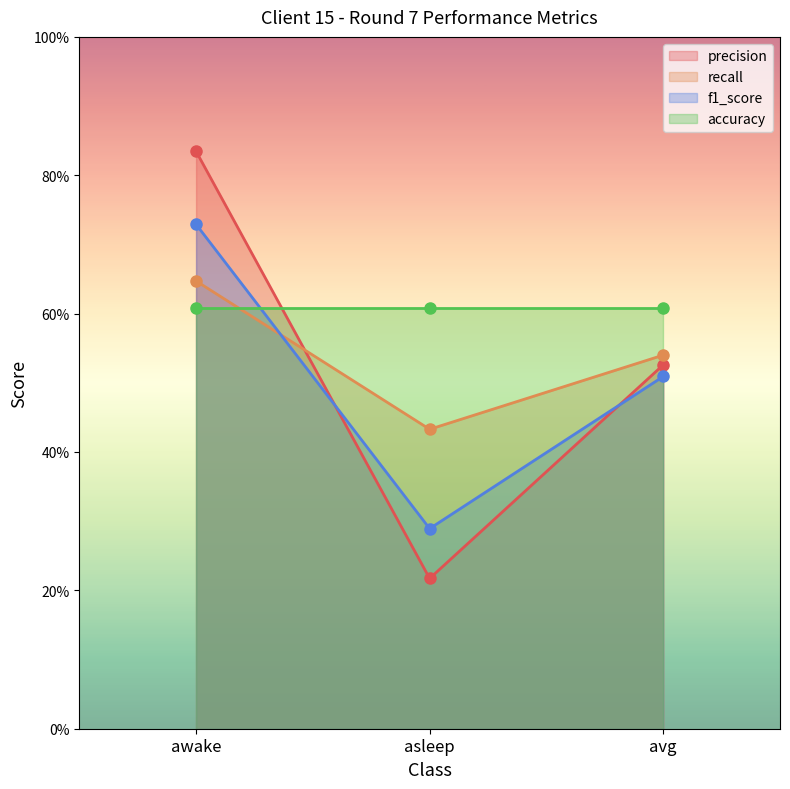

What is the label of the 3rd point from the left?

avg